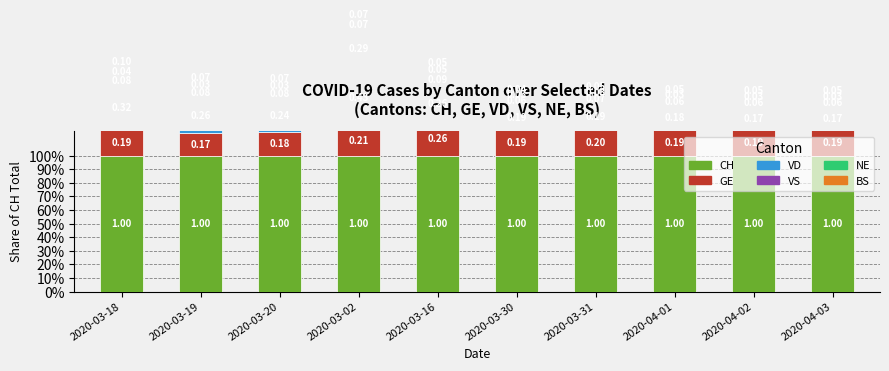

List the labels in order of GE value, smallest first.

2020-03-19, 2020-03-20, 2020-04-01, 2020-03-30, 2020-04-02, 2020-04-03, 2020-03-18, 2020-03-31, 2020-03-02, 2020-03-16